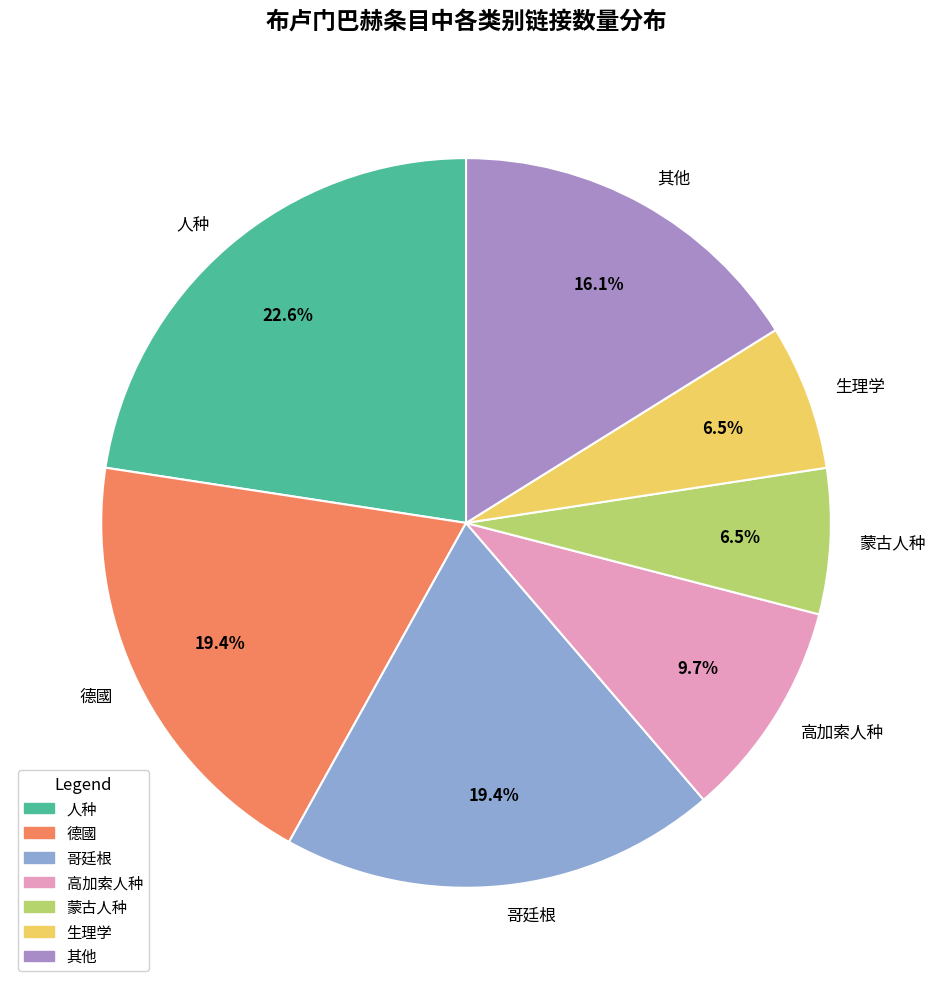

Count the number of slices in the pie.

7